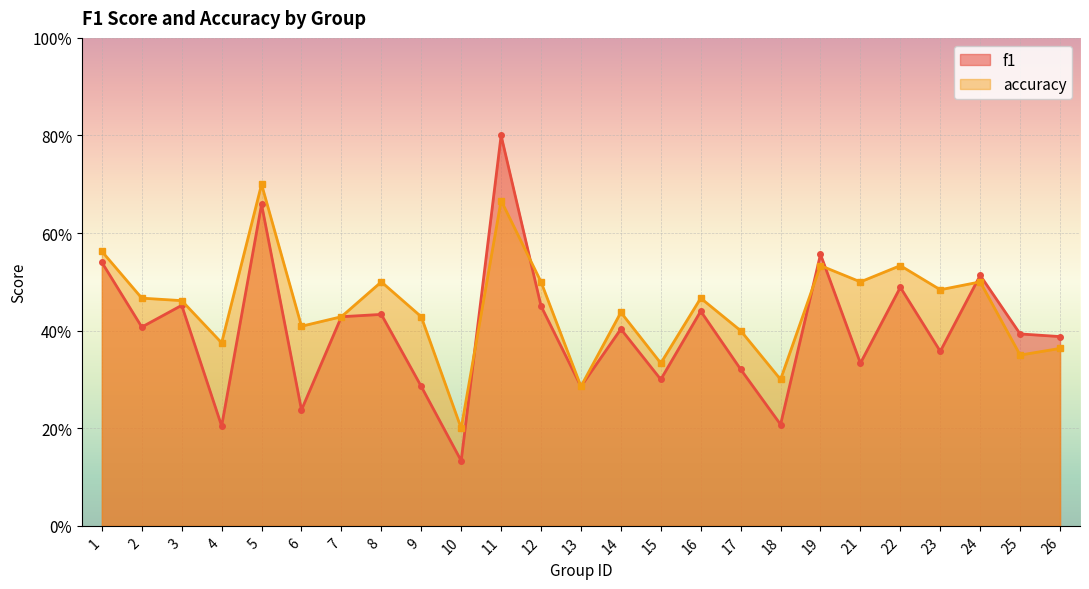

What is the difference between the f1 values at 6 and 25?

0.2